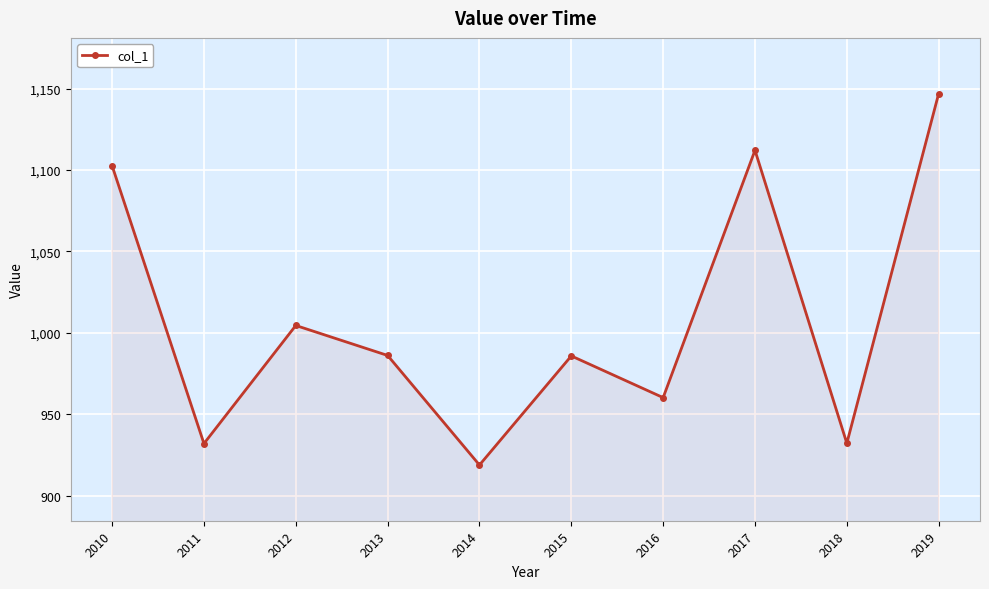

How many values exceed 986?

5